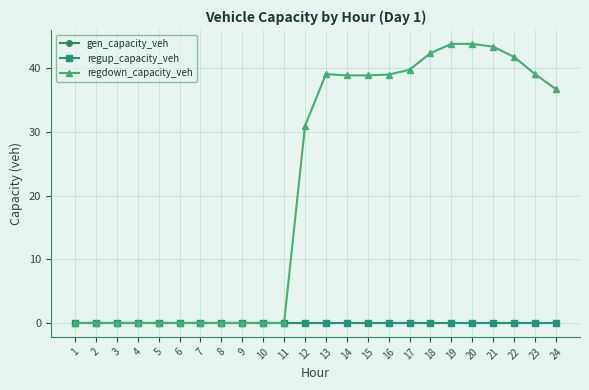

Reading right to left, transcribe all the data shown in this chart.

gen_capacity_veh: 0.0	0.0	0.0	0.0	0.0	0.0	0.0	0.0	0.0	0.0	0.0	0.0	0.0	0.0	0.0	0.0	0.0	0.0	0.0	0.0	0.0	0.0	0.0	0.0
regup_capacity_veh: 0.0	0.0	0.0	0.0	0.0	0.0	0.0	0.0	0.0	0.0	0.0	0.0	0.0	0.0	0.0	0.0	0.0	0.0	0.0	0.0	0.0	0.0	0.0	0.0
regdown_capacity_veh: 36.7	39.1	41.8	43.4	43.9	43.9	42.4	39.8	39.0	38.9	38.9	39.1	31.0	0.0	0.0	0.0	0.0	0.0	0.0	0.0	0.0	0.0	0.0	0.0